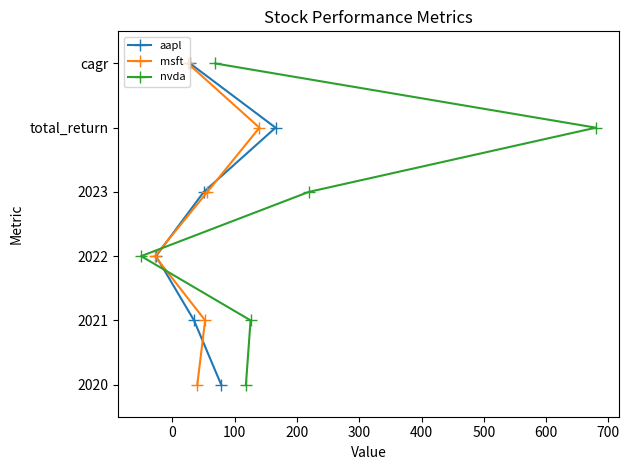

What is the approximate value of aapl at 0?

1